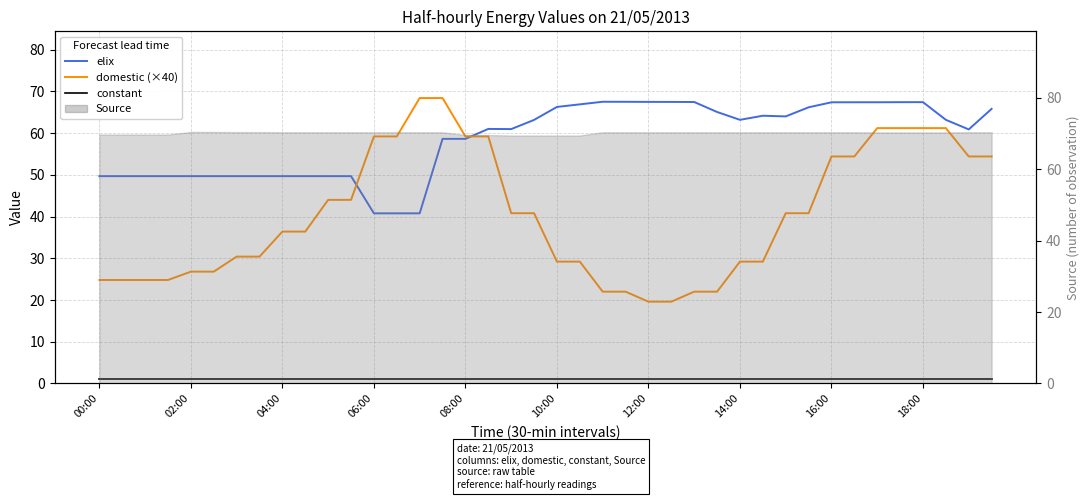

Which series has the largest total across all categories?

elix